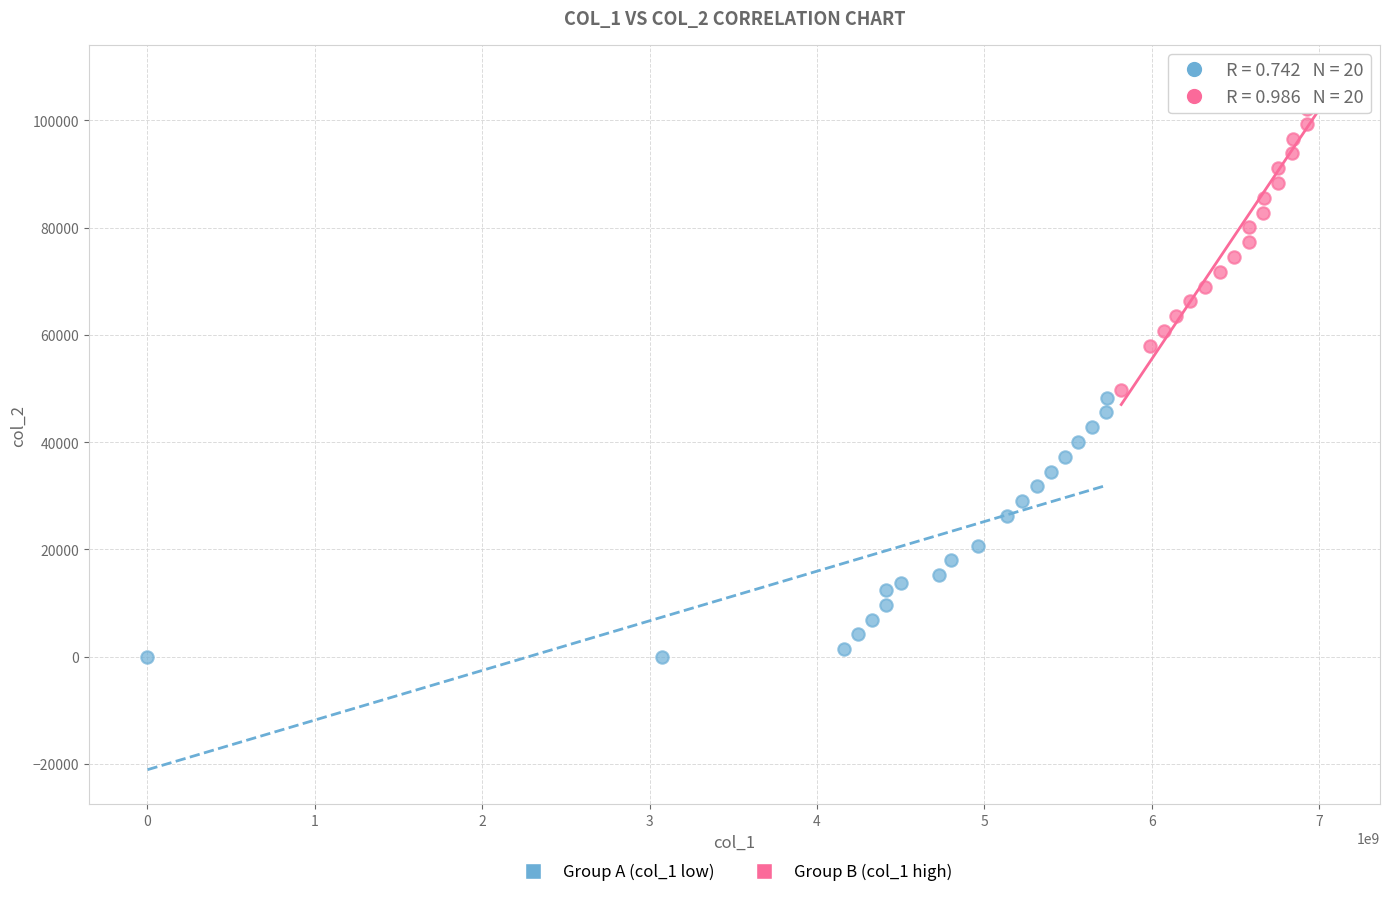

What are all the series names shown in the legend?

Group A (col_1 low), Group B (col_1 high)